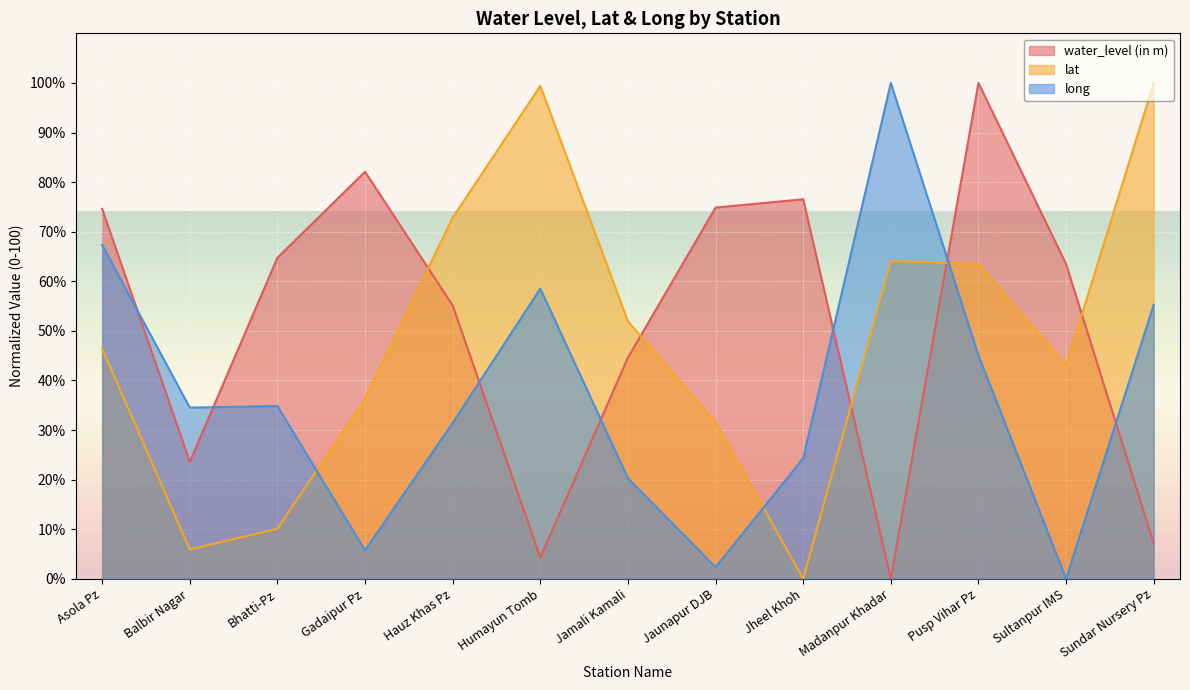

In water_level (in m), how many points are lower than both neighbors (excluding endpoints)?

3